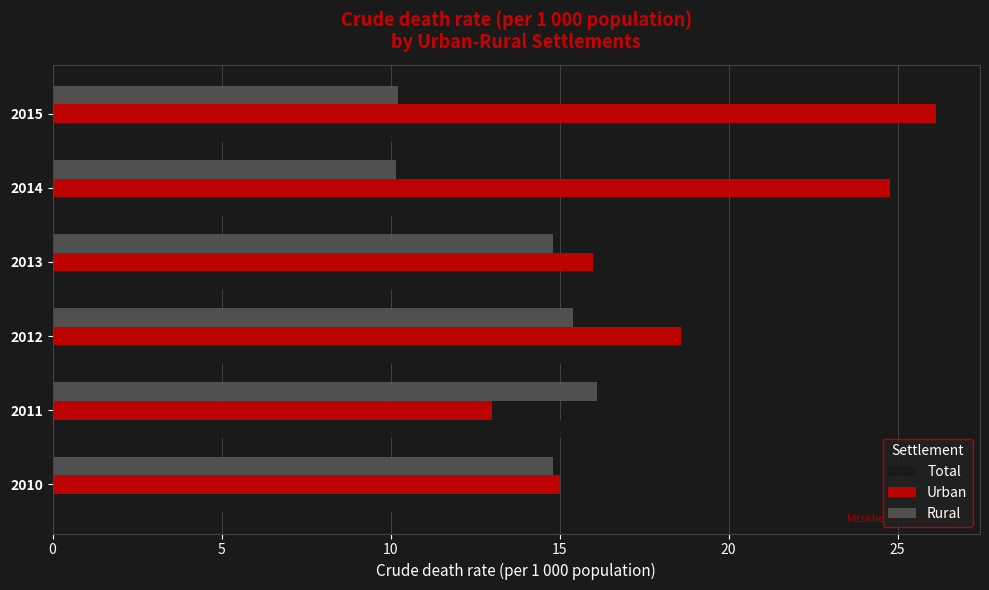

Which series changed the most between 2013 and 2014?

Urban